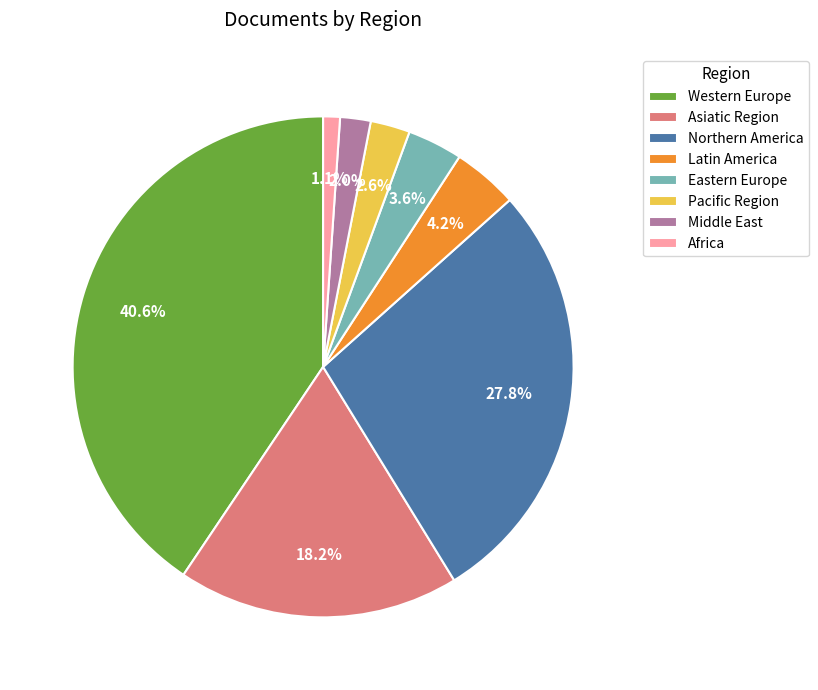

What is the smallest slice in the pie chart?

Africa